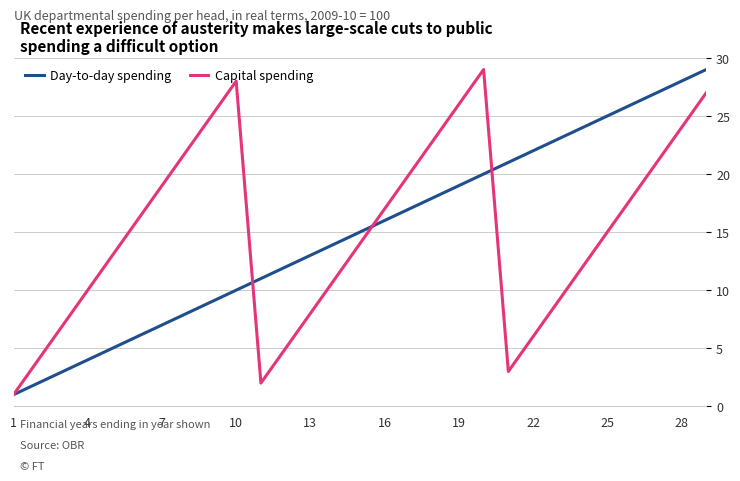

Which series has the largest total across all categories?

Day-to-day spending